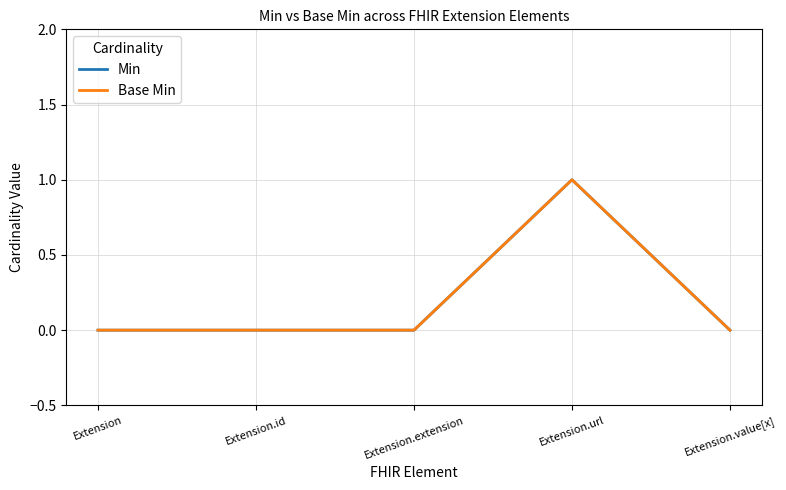

Rank the series by their maximum value, from highest to lowest.

Min, Base Min